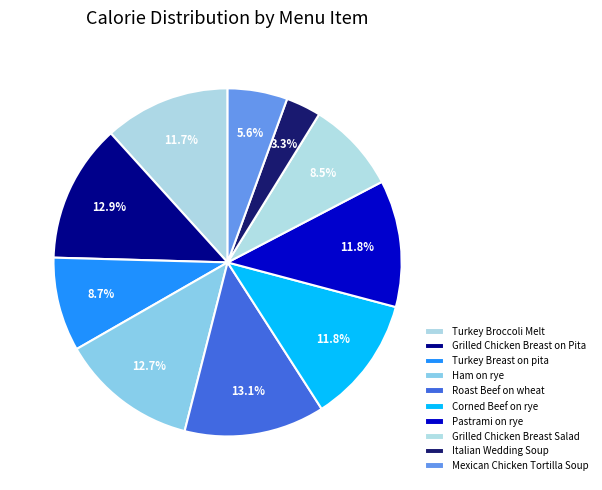

Is the sum of Turkey Breast on pita and Pastrami on rye greater than half?

No